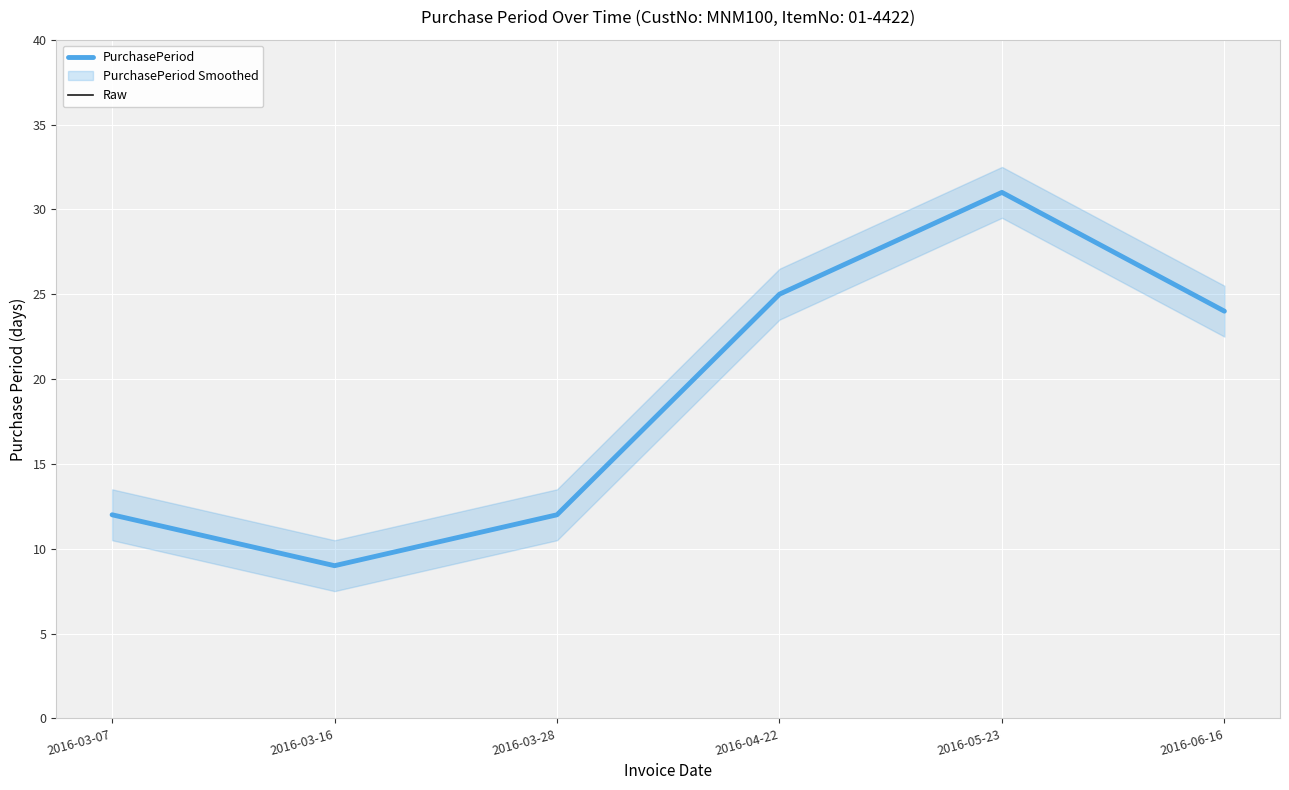

How many series are shown in this chart?

2